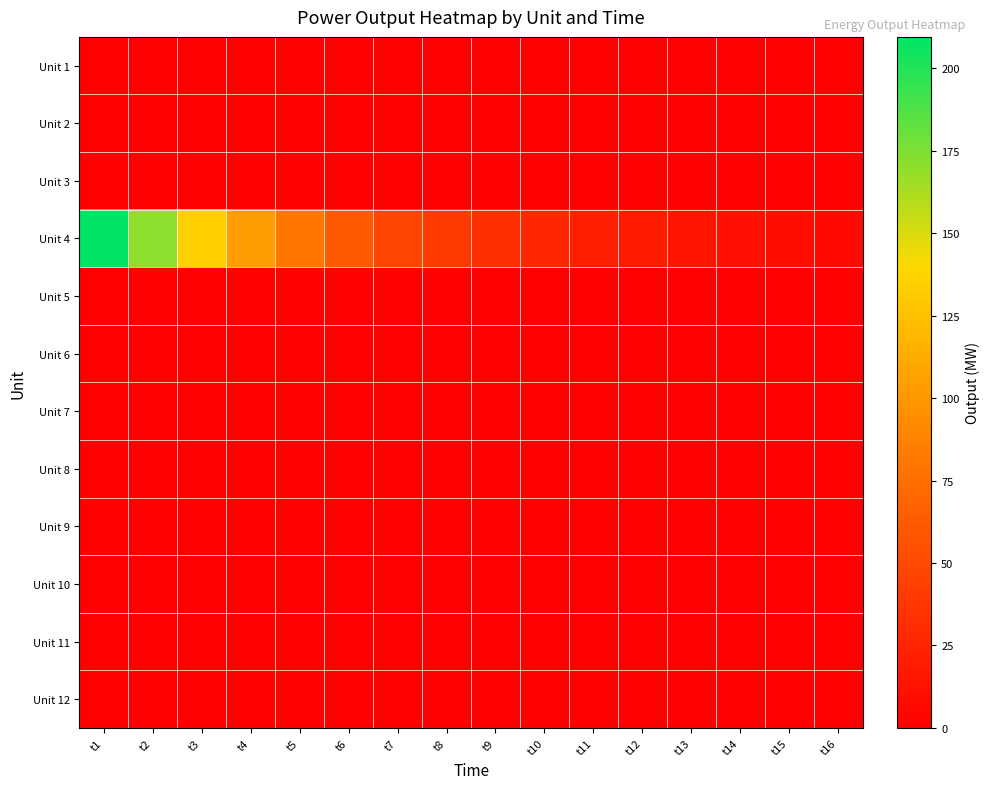

Reading right to left, transcribe all the data shown in this chart.

Unit 1: t16=0.0	t15=0.0	t14=0.0	t13=0.0	t12=0.0	t11=0.0	t10=0.0	t9=0.0	t8=0.0	t7=0.0	t6=0.0	t5=0.0	t4=0.0	t3=0.0	t2=0.0	t1=0.0
Unit 2: t16=0.0	t15=0.0	t14=0.0	t13=0.0	t12=0.0	t11=0.0	t10=0.0	t9=0.0	t8=0.0	t7=0.0	t6=0.0	t5=0.0	t4=0.0	t3=0.0	t2=0.0	t1=0.0
Unit 3: t16=0.0	t15=0.0	t14=0.0	t13=0.0	t12=0.0	t11=0.0	t10=0.0	t9=0.0	t8=0.0	t7=0.0	t6=0.0	t5=0.0	t4=0.0	t3=0.0	t2=0.0	t1=0.0
Unit 4: t16=7.6	t15=9.4	t14=11.6	t13=14.2	t12=17.5	t11=21.5	t10=26.5	t9=32.6	t8=40.1	t7=48.5	t6=61.5	t5=80.2	t4=104.6	t3=134.6	t2=170.3	t1=209.5
Unit 5: t16=0.0	t15=0.0	t14=0.0	t13=0.0	t12=0.0	t11=0.0	t10=0.0	t9=0.0	t8=0.0	t7=0.0	t6=0.0	t5=0.0	t4=0.0	t3=0.0	t2=0.0	t1=0.0
Unit 6: t16=0.0	t15=0.0	t14=0.0	t13=0.0	t12=0.0	t11=0.0	t10=0.0	t9=0.0	t8=0.0	t7=0.0	t6=0.0	t5=0.0	t4=0.0	t3=0.0	t2=0.0	t1=0.0
Unit 7: t16=0.0	t15=0.0	t14=0.0	t13=0.0	t12=0.0	t11=0.0	t10=0.0	t9=0.0	t8=0.0	t7=0.0	t6=0.0	t5=0.0	t4=0.0	t3=0.0	t2=0.0	t1=0.0
Unit 8: t16=0.0	t15=0.0	t14=0.0	t13=0.0	t12=0.0	t11=0.0	t10=0.0	t9=0.0	t8=0.0	t7=0.0	t6=0.0	t5=0.0	t4=0.0	t3=0.0	t2=0.0	t1=0.0
Unit 9: t16=0.0	t15=0.0	t14=0.0	t13=0.0	t12=0.0	t11=0.0	t10=0.0	t9=0.0	t8=0.0	t7=0.0	t6=0.0	t5=0.0	t4=0.0	t3=0.0	t2=0.0	t1=0.0
Unit 10: t16=0.0	t15=0.0	t14=0.0	t13=0.0	t12=0.0	t11=0.0	t10=0.0	t9=0.0	t8=0.0	t7=0.0	t6=0.0	t5=0.0	t4=0.0	t3=0.0	t2=0.0	t1=0.0
Unit 11: t16=0.0	t15=0.0	t14=0.0	t13=0.0	t12=0.0	t11=0.0	t10=0.0	t9=0.0	t8=0.0	t7=0.0	t6=0.0	t5=0.0	t4=0.0	t3=0.0	t2=0.0	t1=0.0
Unit 12: t16=0.0	t15=0.0	t14=0.0	t13=0.0	t12=0.0	t11=0.0	t10=0.0	t9=0.0	t8=0.0	t7=0.0	t6=0.0	t5=0.0	t4=0.0	t3=0.0	t2=0.0	t1=0.0